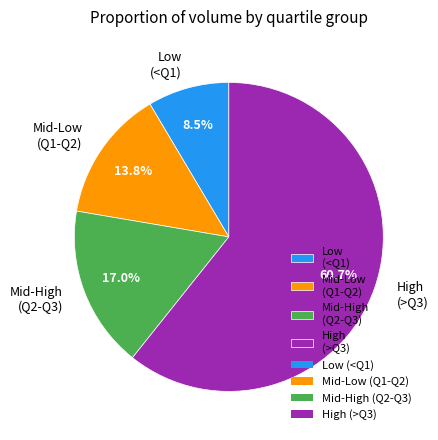

What is the smallest slice in the pie chart?

Low (<Q1)